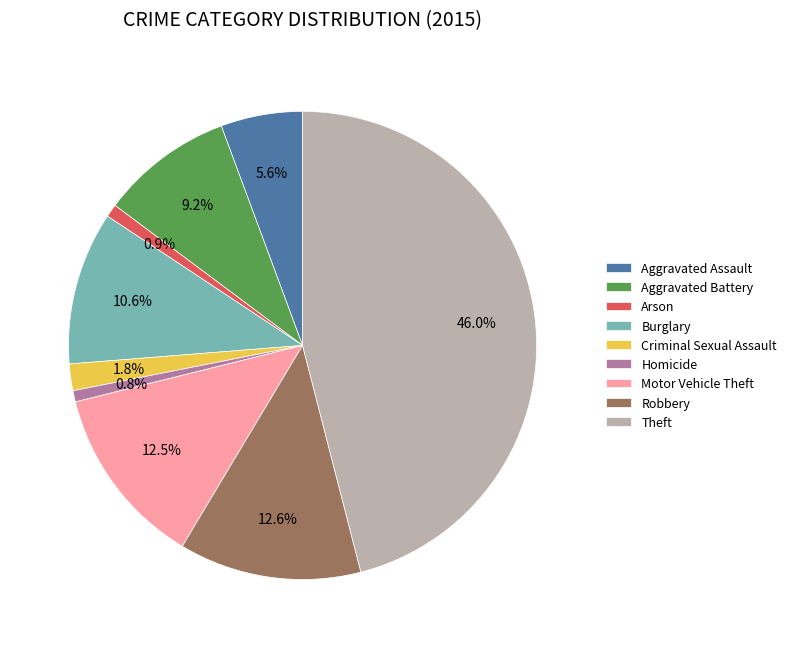

To the nearest percent, what portion does Aggravated Battery represent?

9%